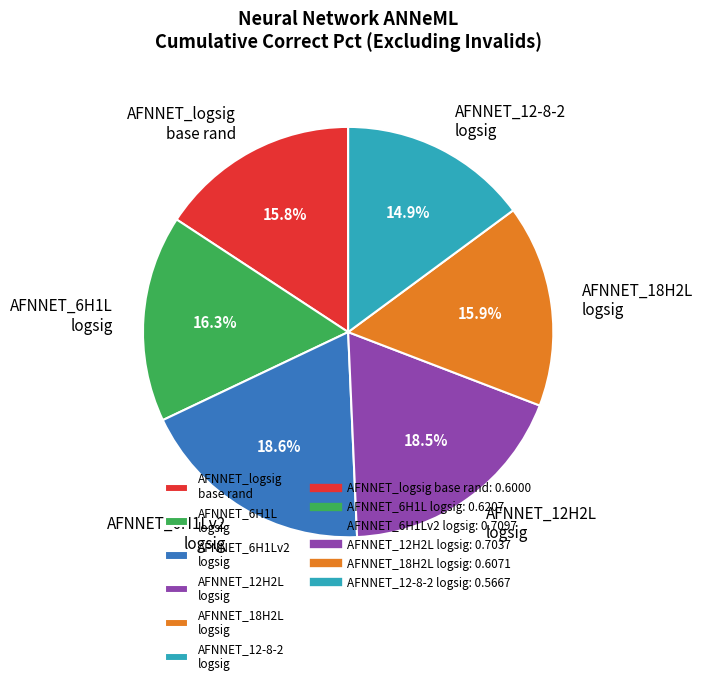

Does AFNNET_12H2L logsig represent more than half of the total?

No